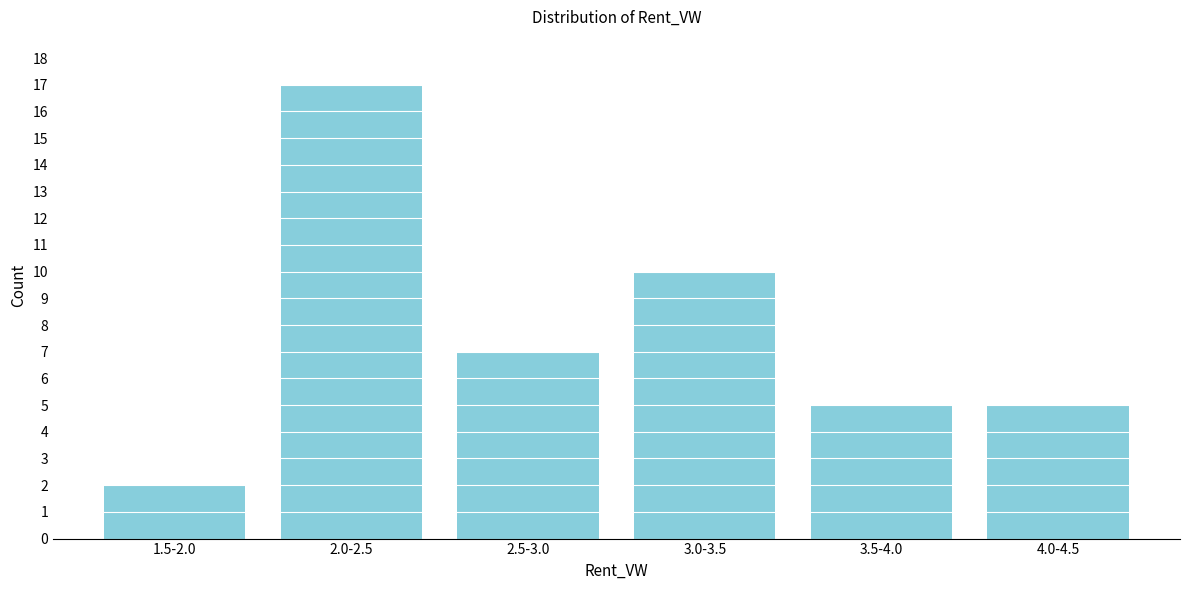

Reading left to right, what are all the values shown in this chart?

2	17	7	10	5	5